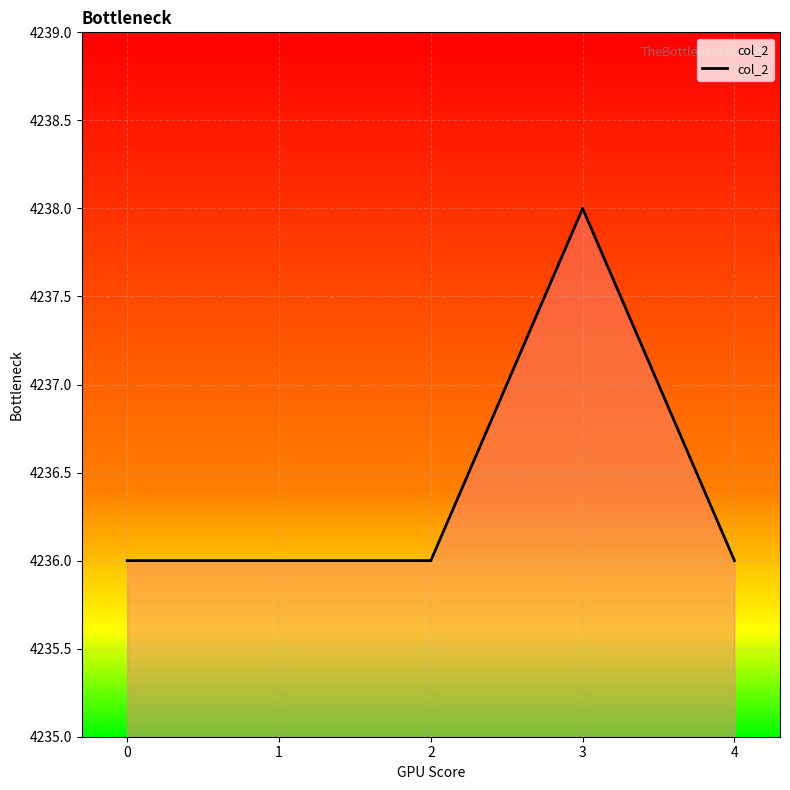

True or false: there are more than 2 points higher than both neighbors.

False